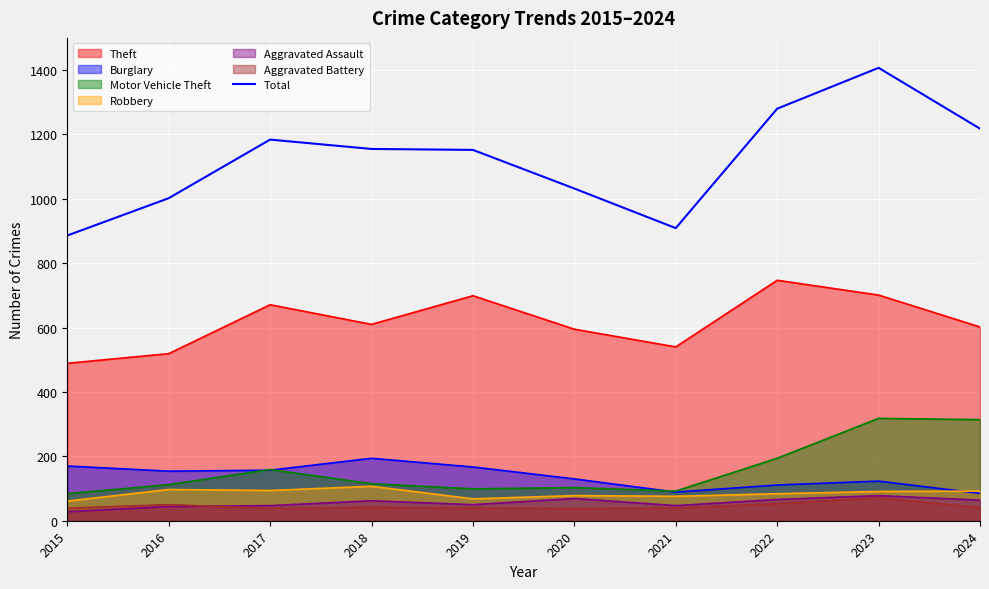

What is the maximum value shown in the chart?

1407